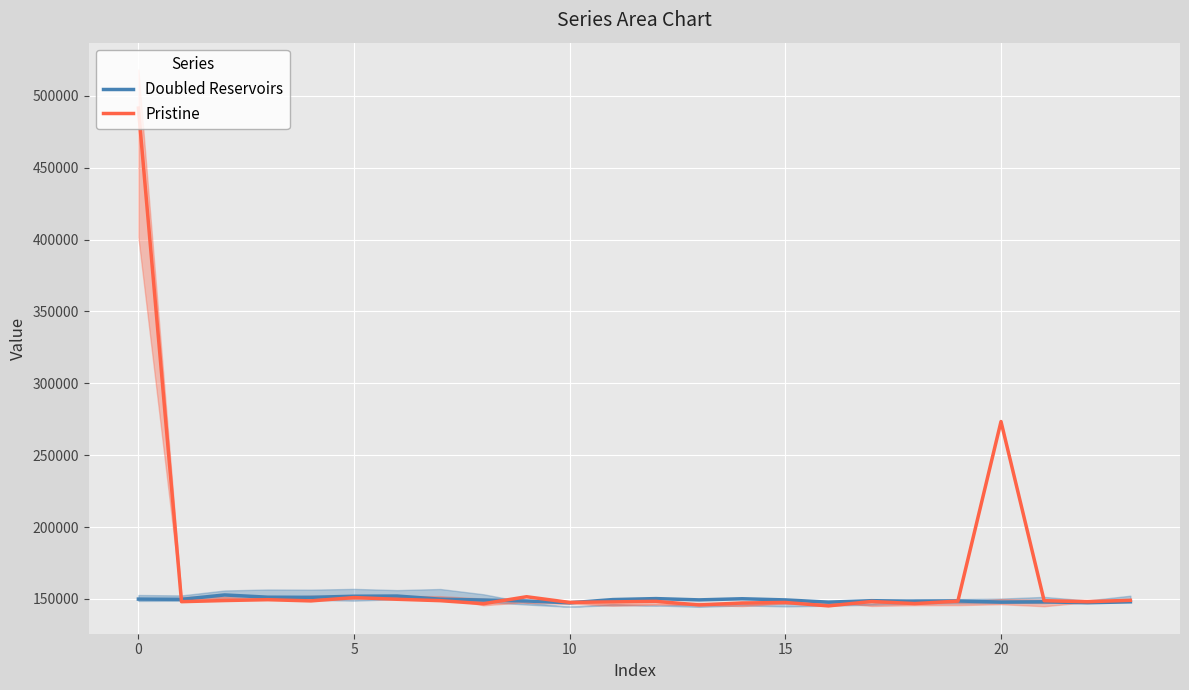

At how many categories does at least one series exceed 409963?

1